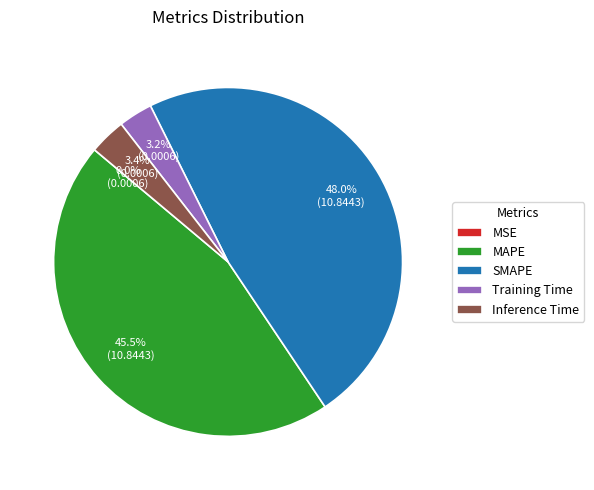

What is the largest slice in the pie chart?

SMAPE